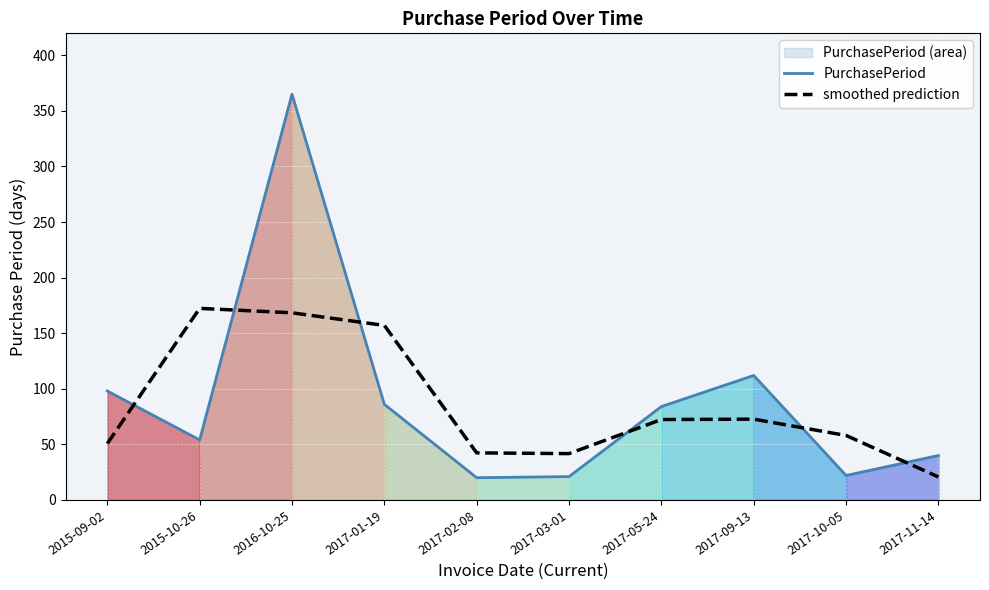

Reading left to right, extract all data points from this chart.

PurchasePeriod: 98.0	54.0	365.0	86.0	20.0	21.0	84.0	112.0	22.0	40.0
smoothed prediction: 50.7	172.3	168.3	157.0	42.3	41.7	72.3	72.7	58.0	20.7